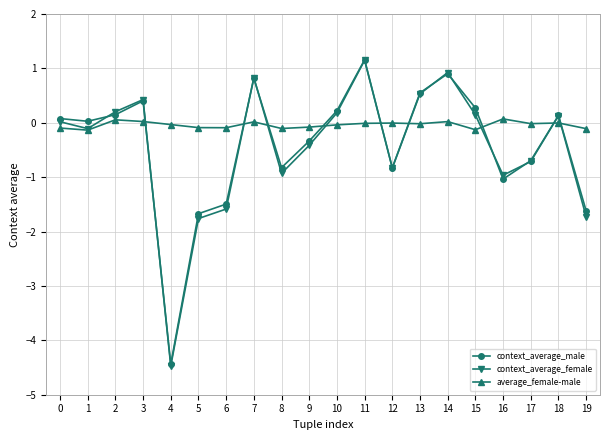

What value does the context_average_female series have at 7?

0.8